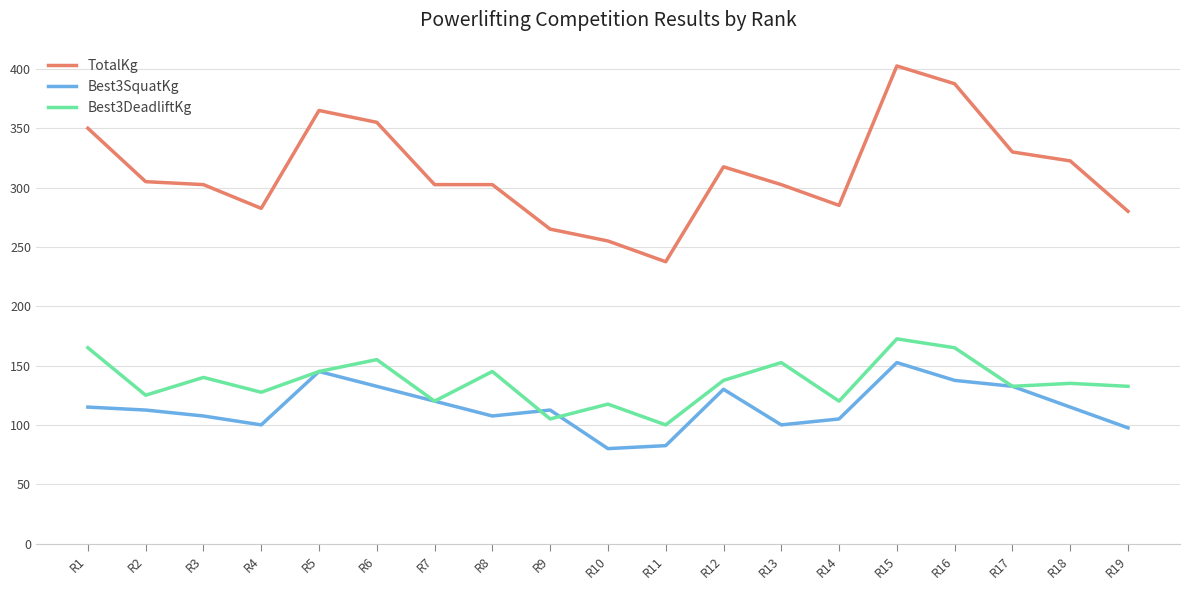

Which series ends up on top after the final intersection of Best3SquatKg and Best3DeadliftKg?

Best3DeadliftKg